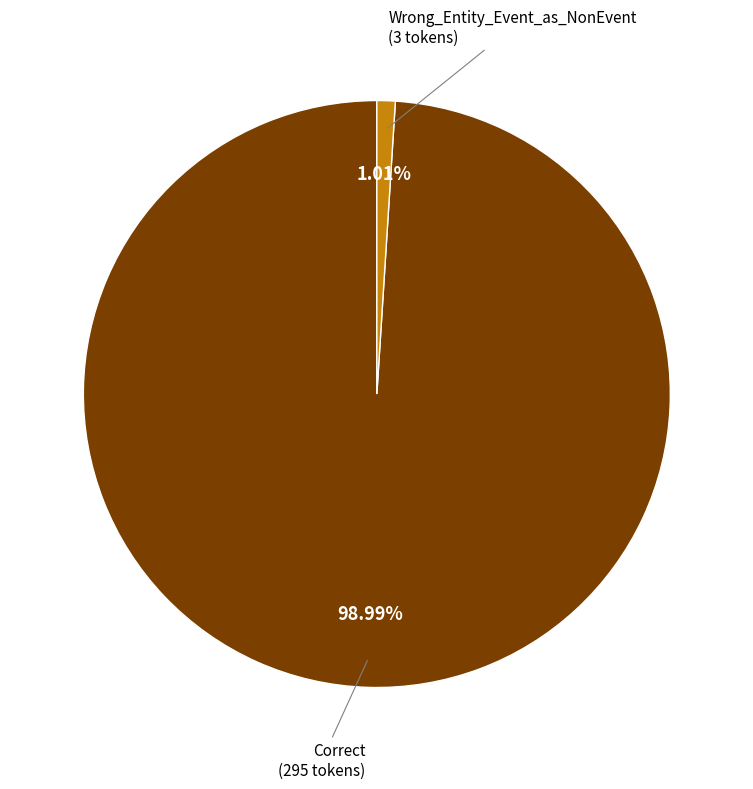

Is there any slice that represents more than half of the pie?

Yes